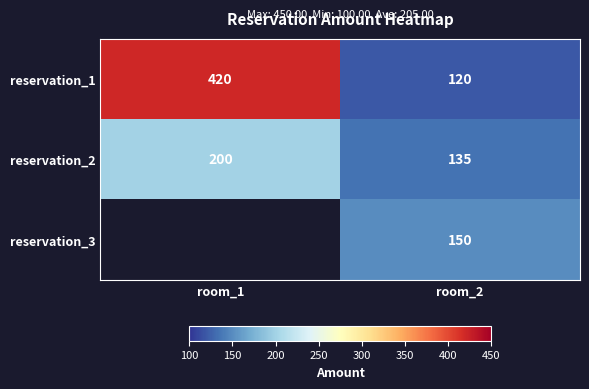

What is the difference between the maximum and minimum values in the reservation_1 series?

300